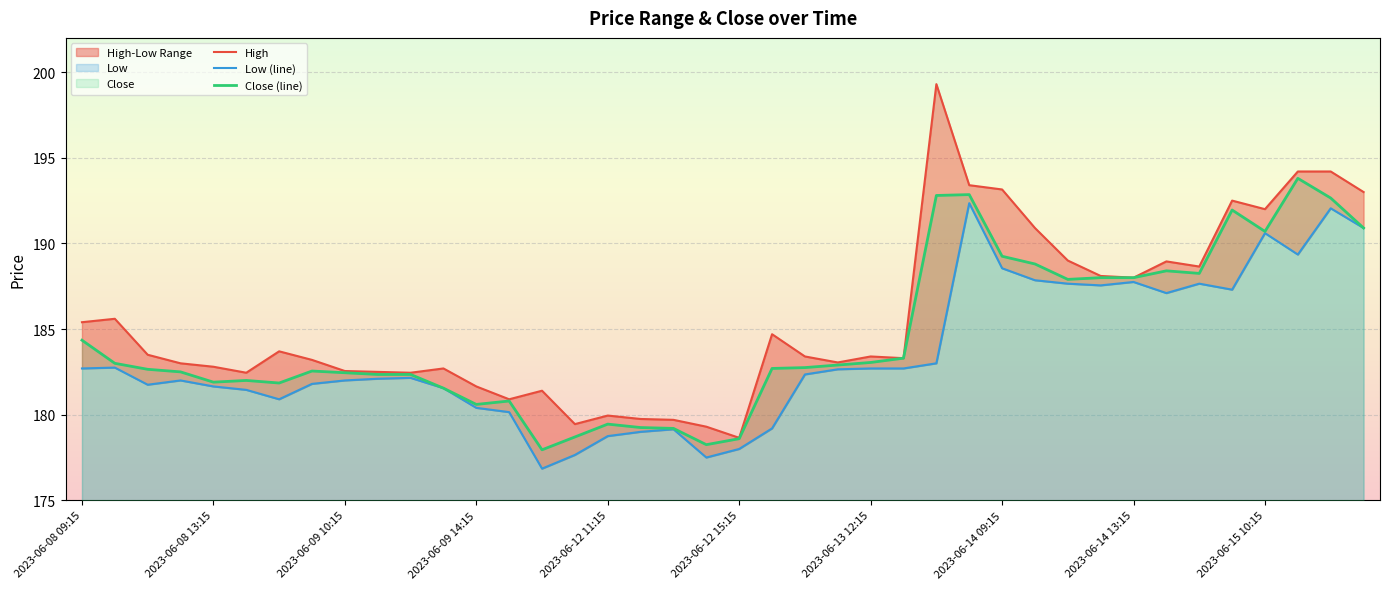

What is the value of the Low point at the 23rd from the left?

182.4